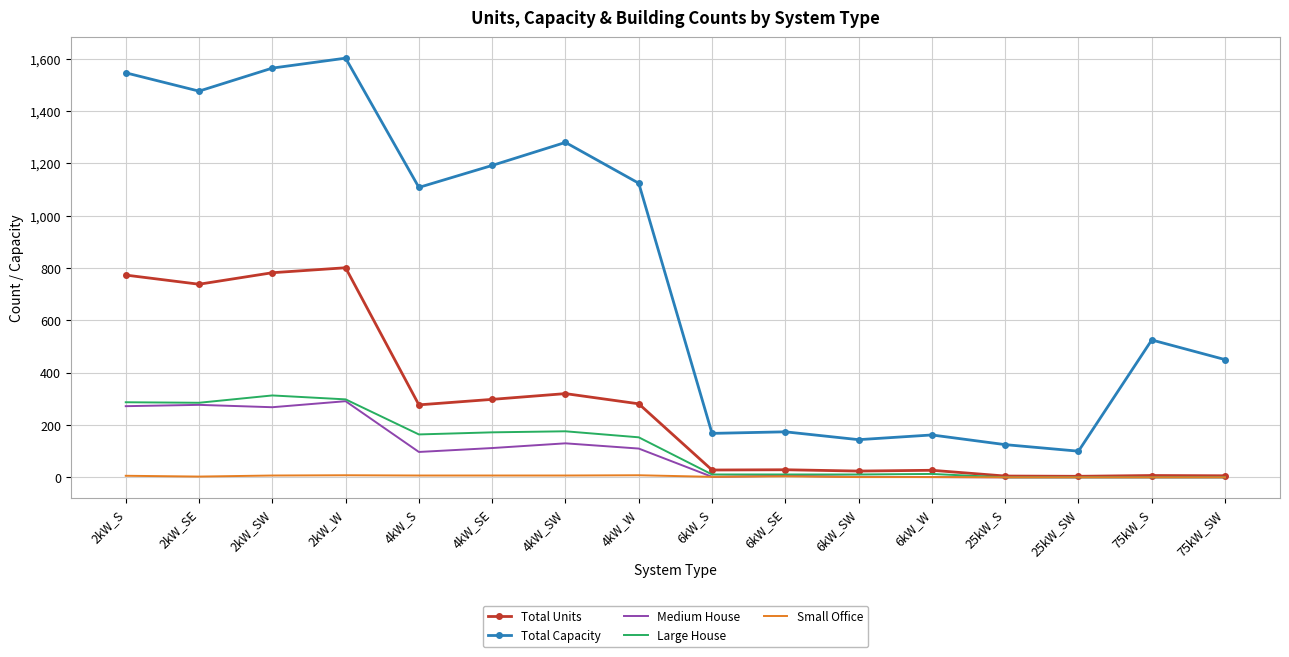

The value of Medium House at 6kW_SW is 2. True or false?

True